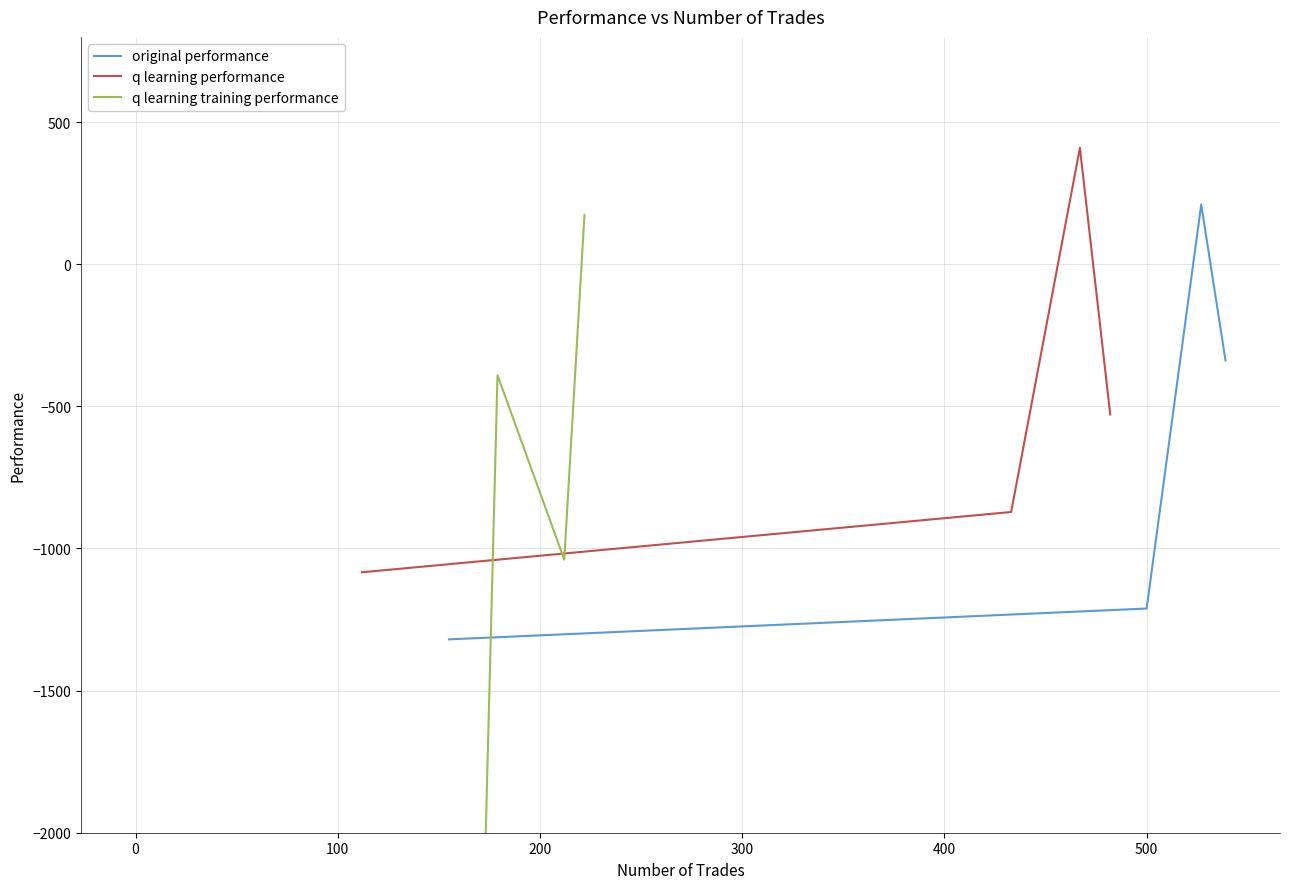

How many values in q learning performance are below zero?

3